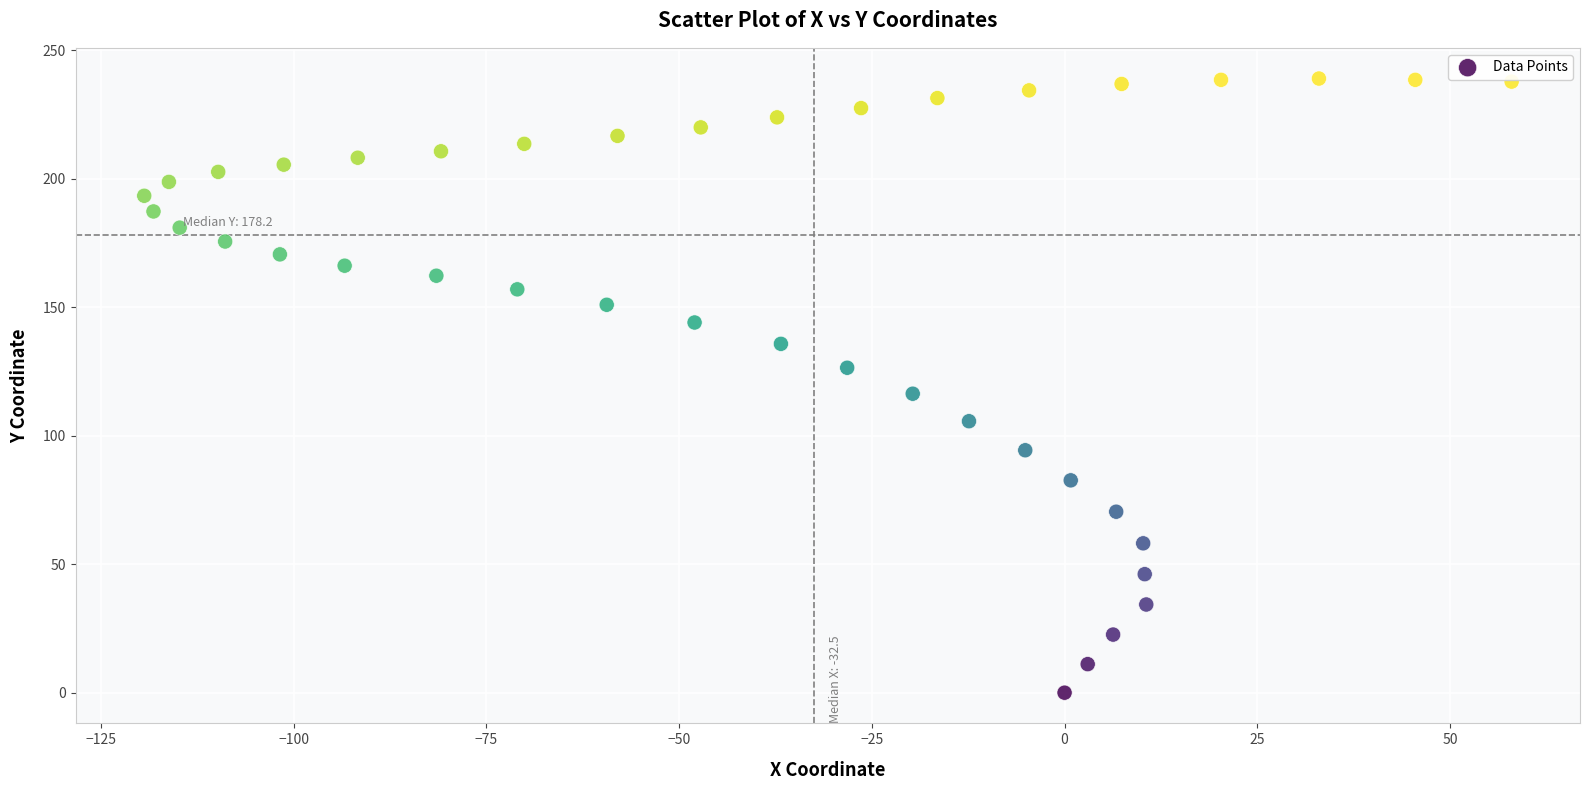

What Y value in the scatter plot is closest to 119?

116.3